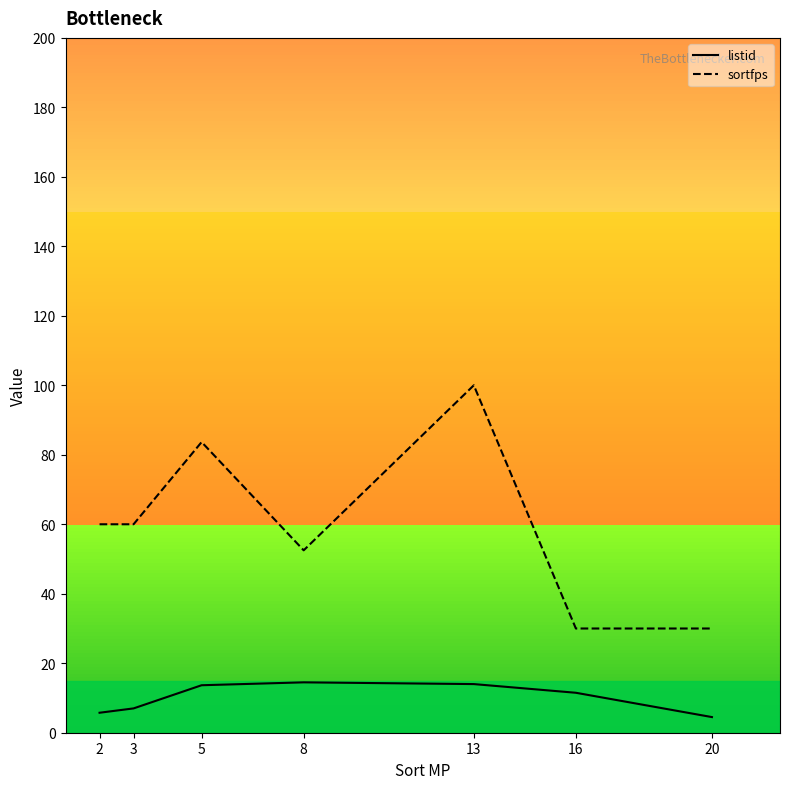

Rank the categories by listid value from lowest to highest.

20, 2, 3, 16, 5, 13, 8